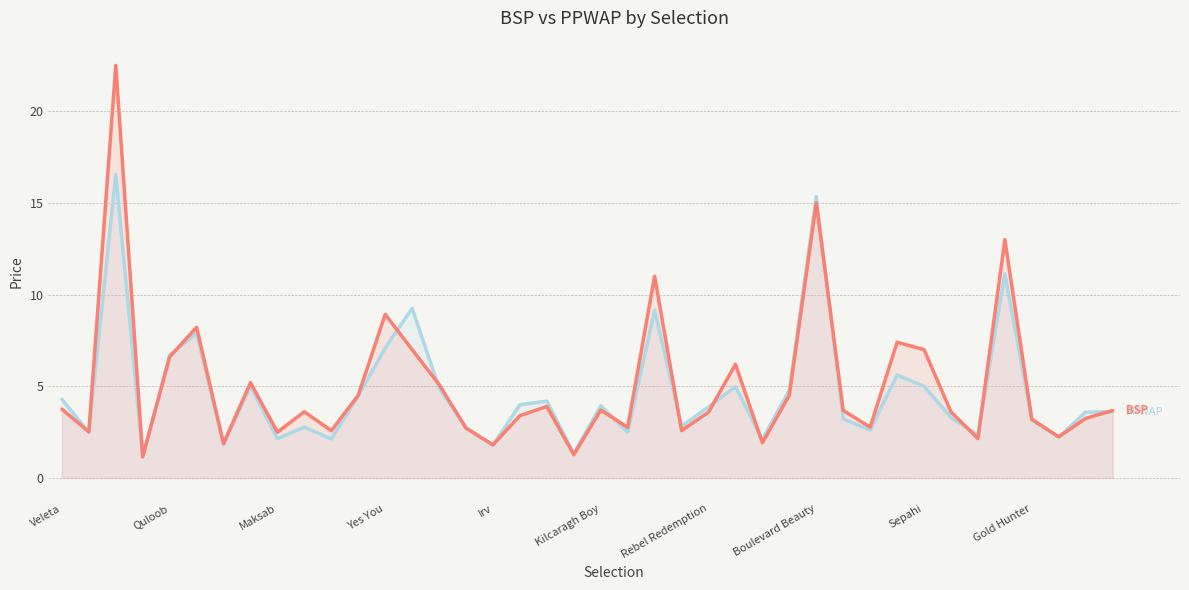

What is the spread (max minus min) of values at Rebel Redemption?

0.3